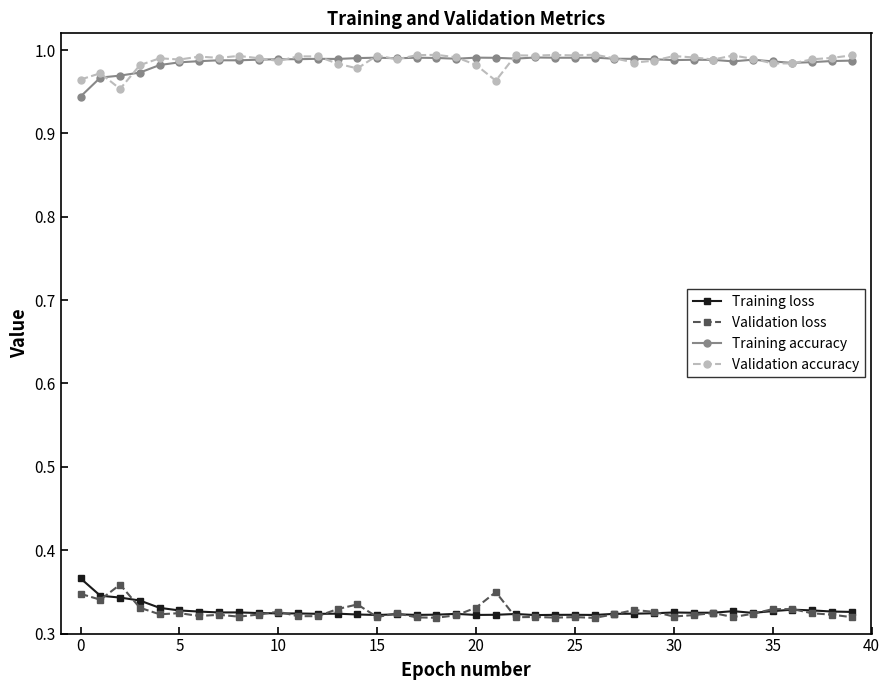

True or false: Validation loss and Validation accuracy cross at least once.

False